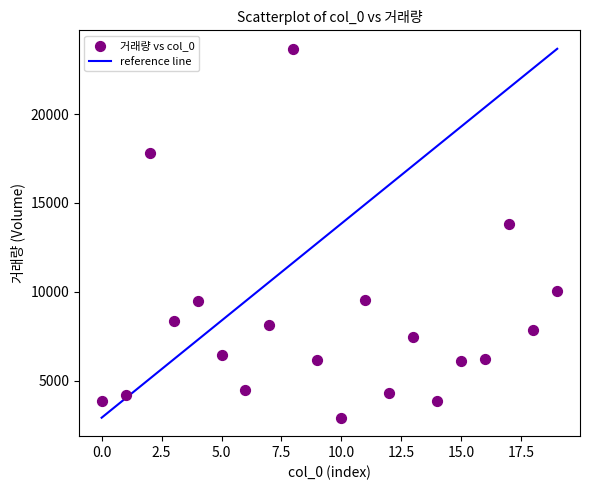

What is the range of Y values (max minus min)?

20759